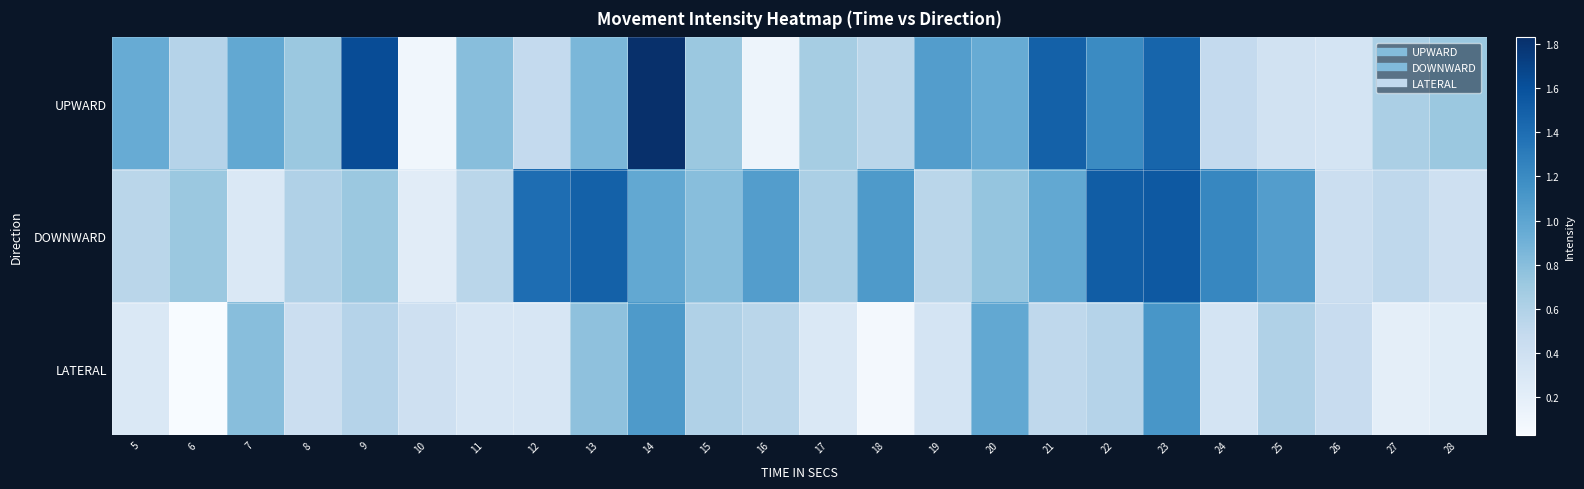

At which category does the chart reach its minimum across all series?

6